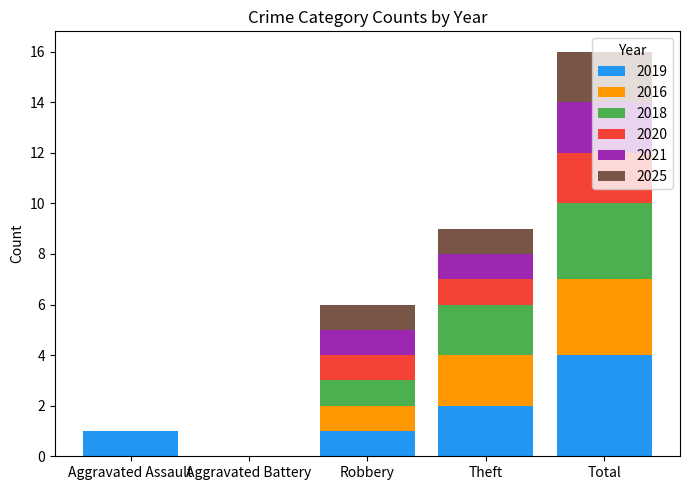

Which category has the highest value in the 2019 series?

Total